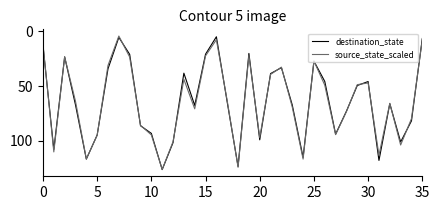

What is the greatest value displayed?

126.1